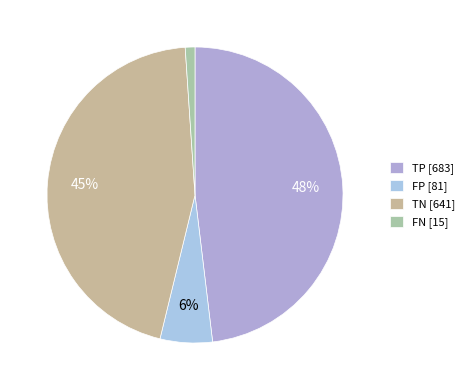

Rank the categories by value from lowest to highest.

FN, FP, TN, TP